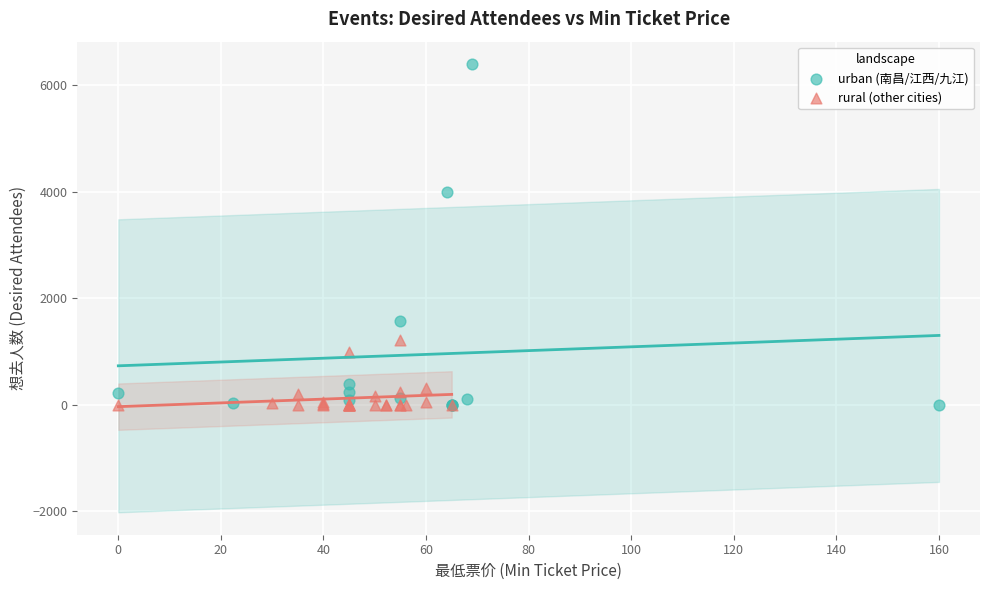

Which series has the largest Y range (max minus min)?

urban (南昌/江西/九江)